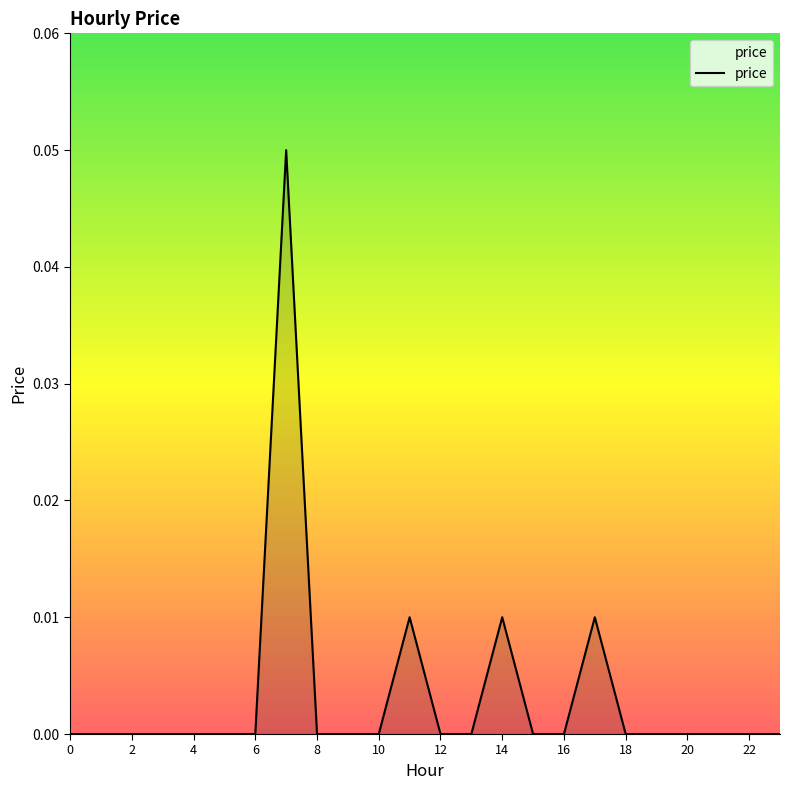

Is this an area chart (filled region under the line)?

Yes